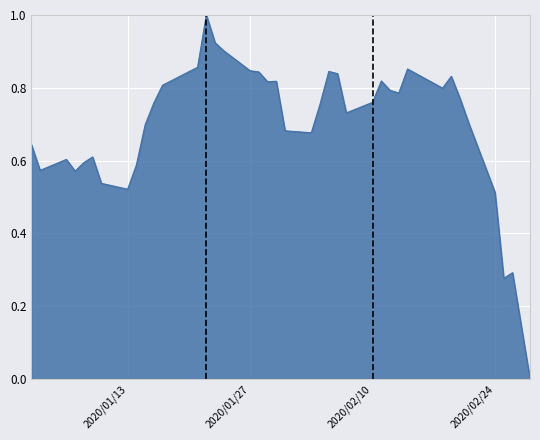

How many lines are shown in the chart?

1